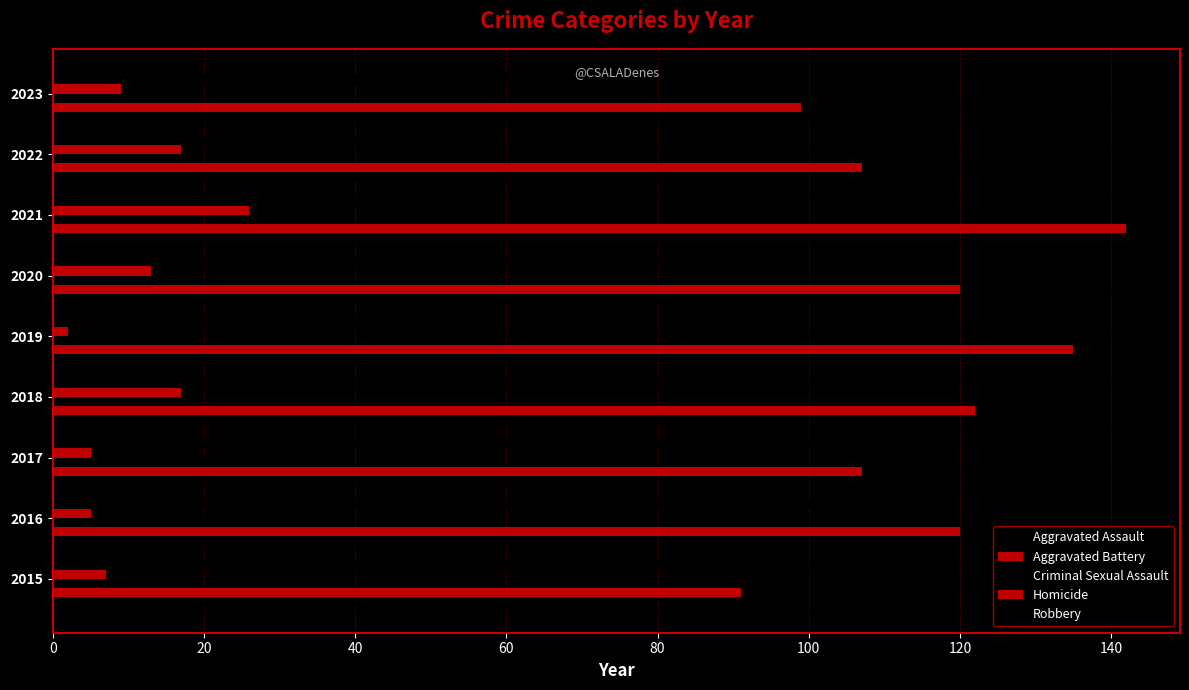

Count the number of categories in the chart.

9